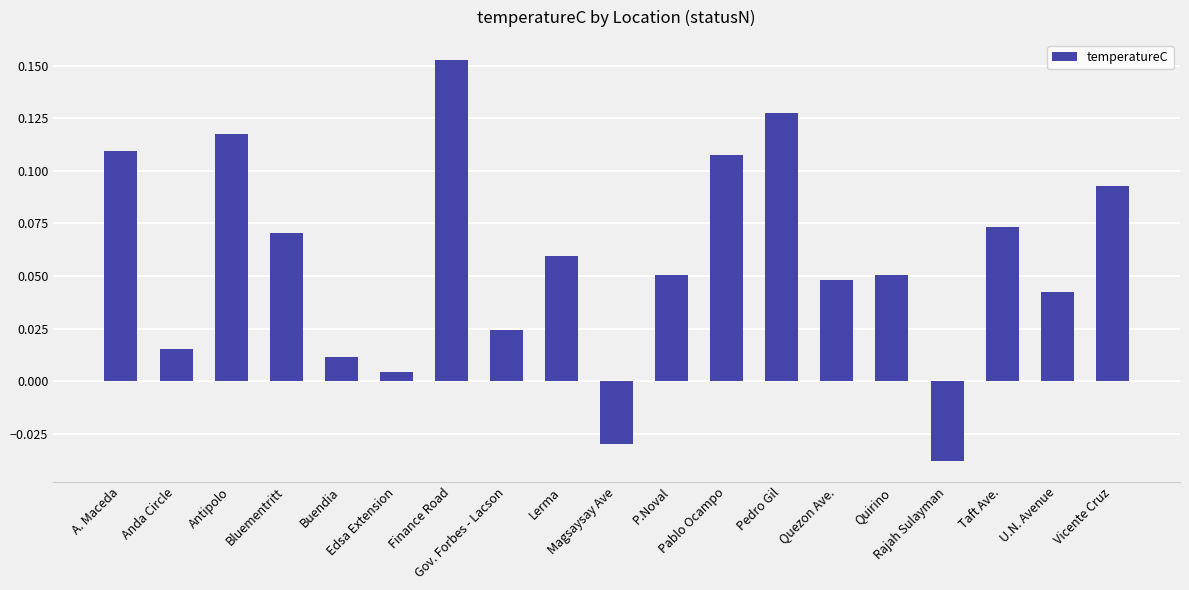

Which label corresponds to the smallest value in the chart?

Rajah Sulayman